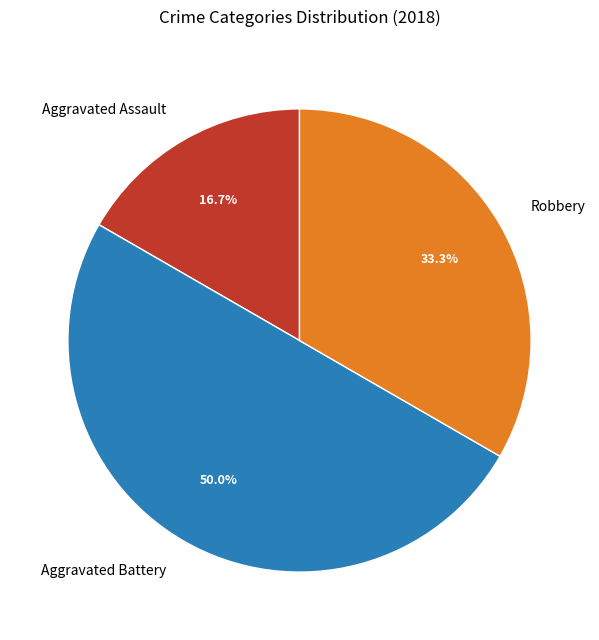

What portion of the pie excludes Aggravated Assault?

83.3%